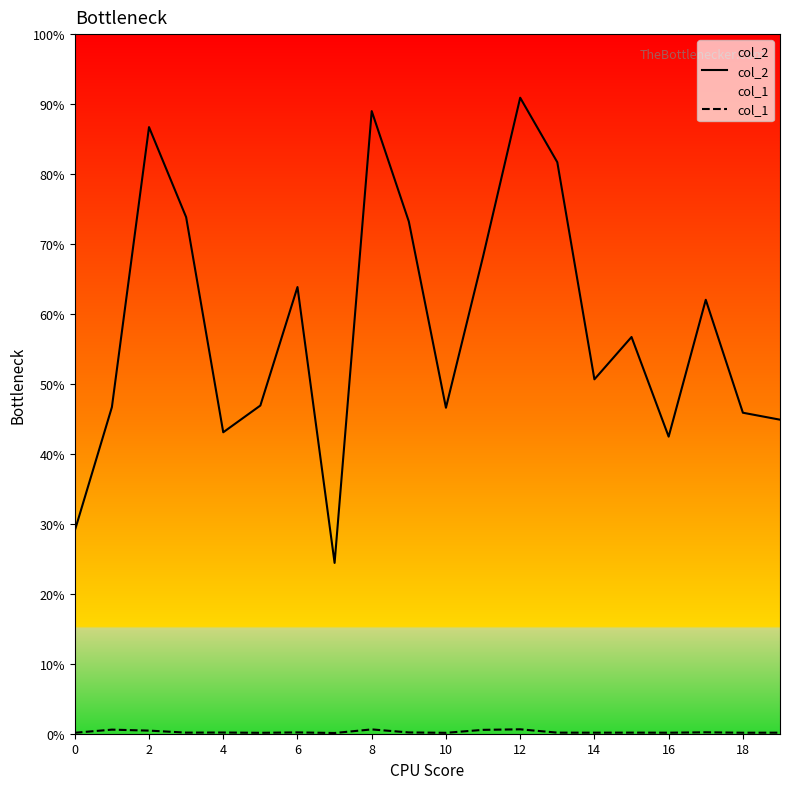

Does the chart display data point markers on the line(s)?

No